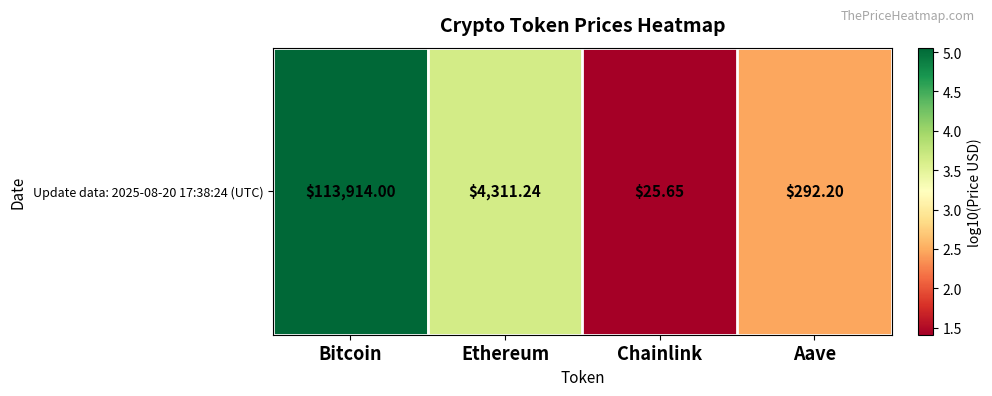

Rank the categories by value from lowest to highest.

Chainlink, Aave, Ethereum, Bitcoin